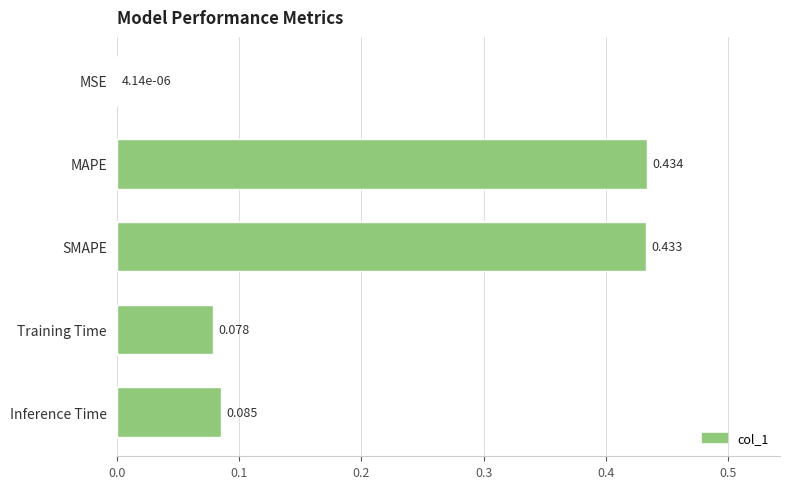

What is the average value?

0.2